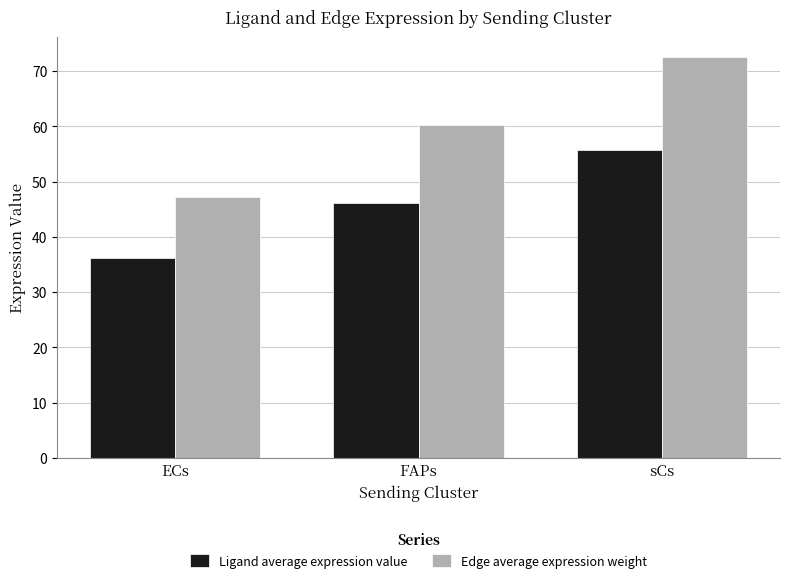

Rank the series at FAPs from highest to lowest value.

Edge average expression weight, Ligand average expression value